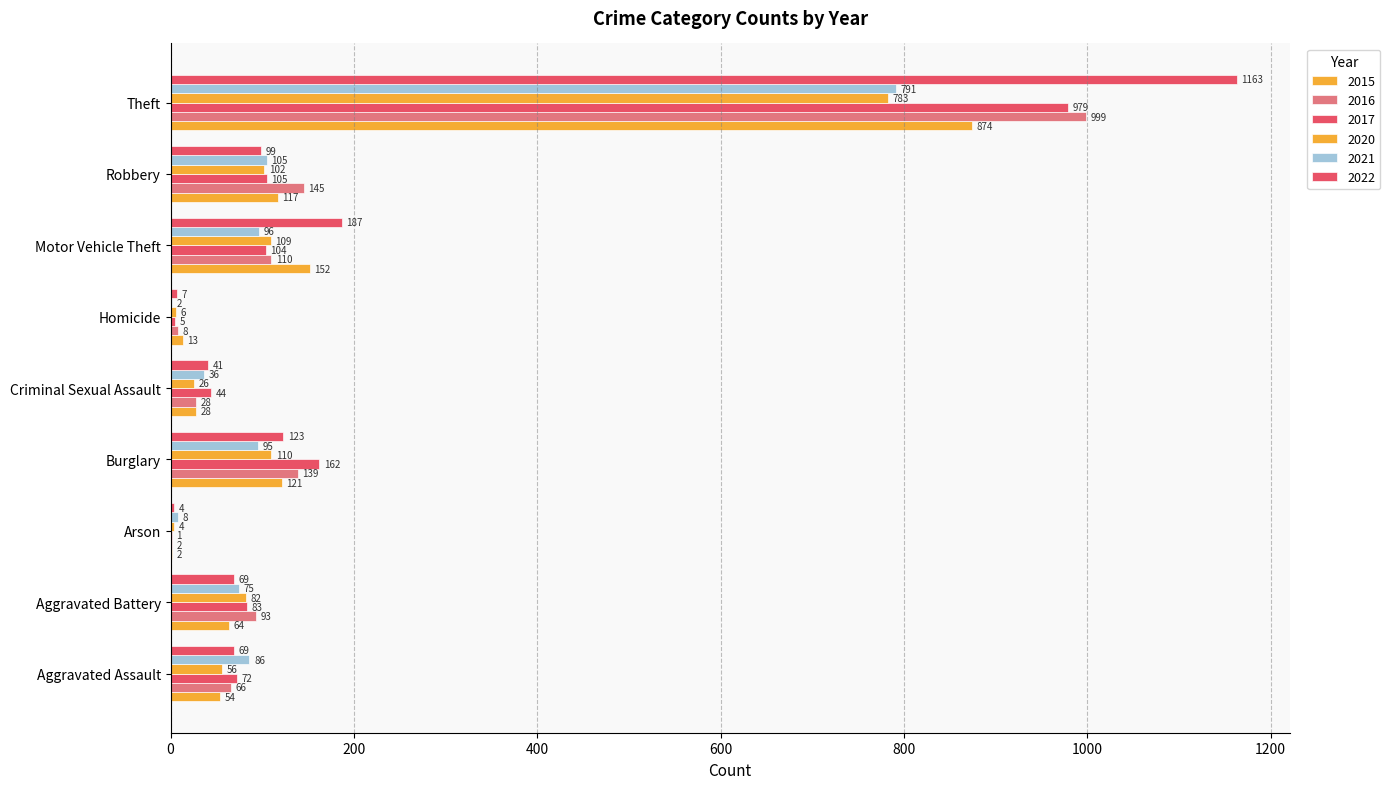

How many distinct data groups are displayed?

6